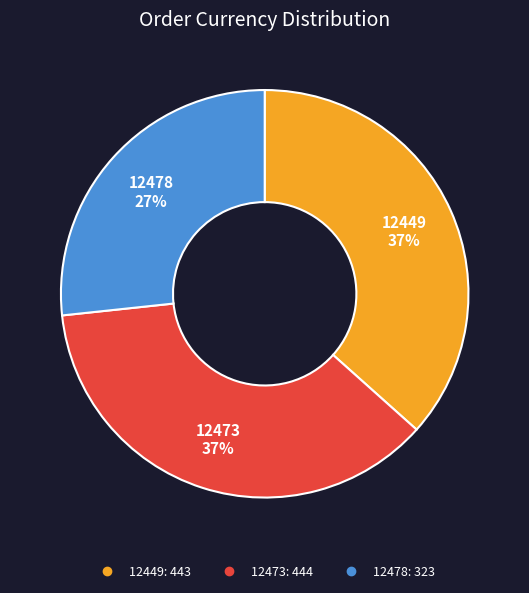

True or false: 12473 accounts for 37% of the total.

True